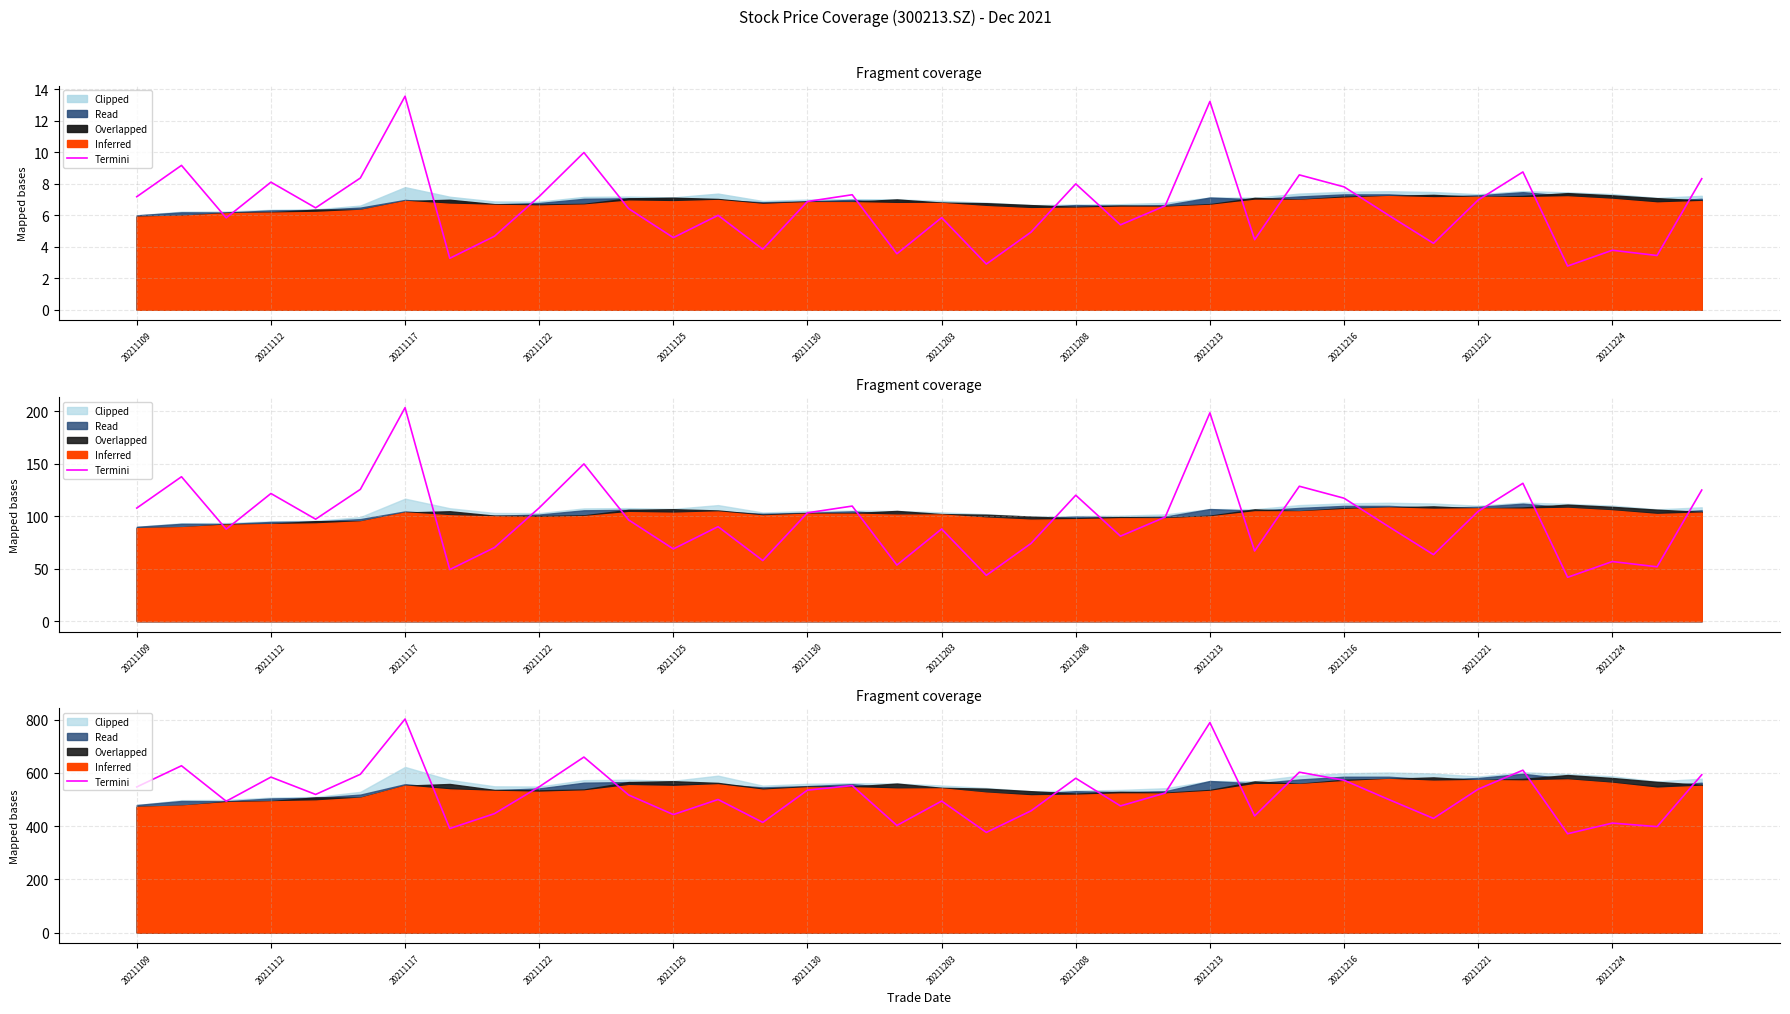

Reading left to right, extract all data points from this chart.

547.3	626.9	493.5	584.3	519.0	594.8	802.5	391.0	446.9	547.8	659.5	517.0	443.4	500.0	413.9	535.2	552.3	402.4	494.1	376.3	457.4	579.9	475.9	524.2	789.2	438.2	602.7	572.3	500.0	429.0	538.9	610.2	371.3	411.4	398.0	593.0